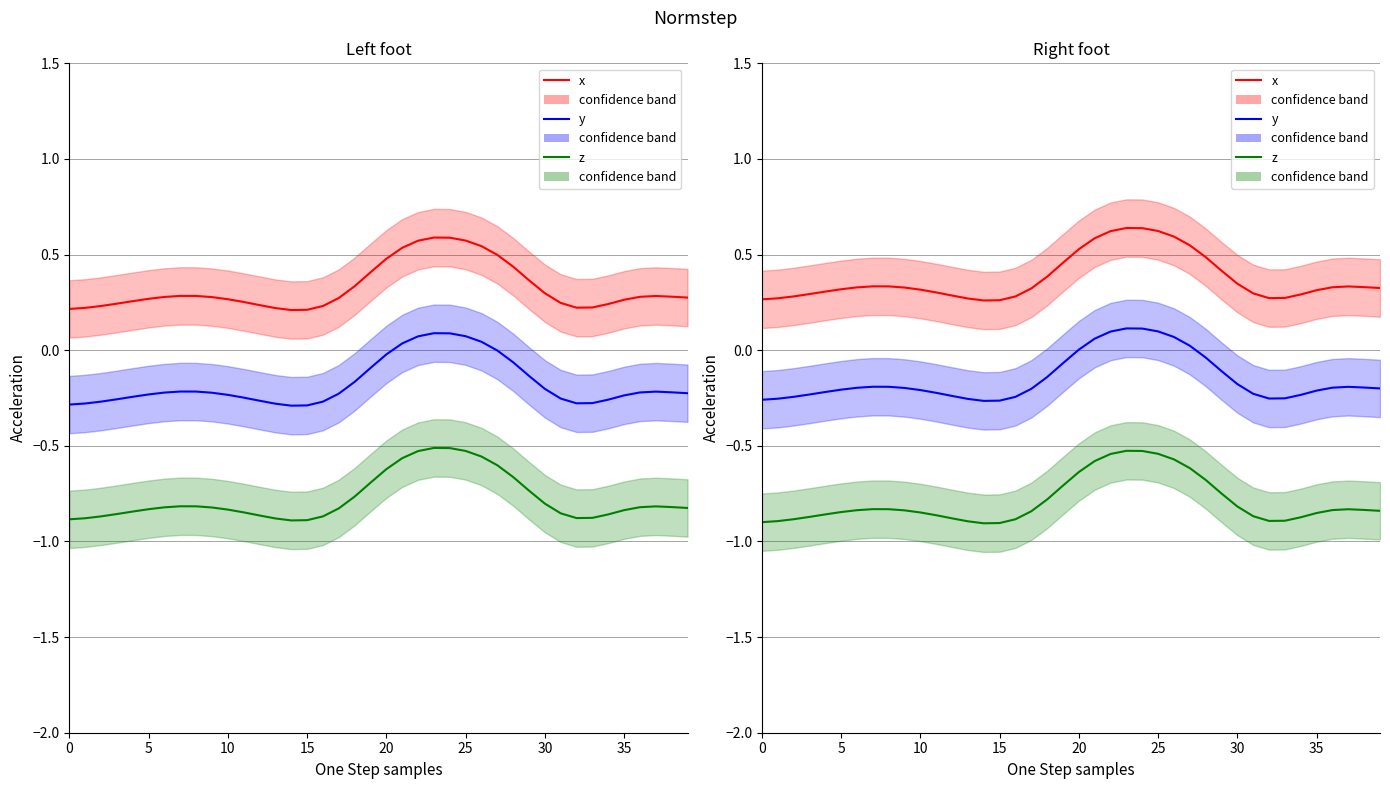

What is the spread (max minus min) of values at 15?

1.2